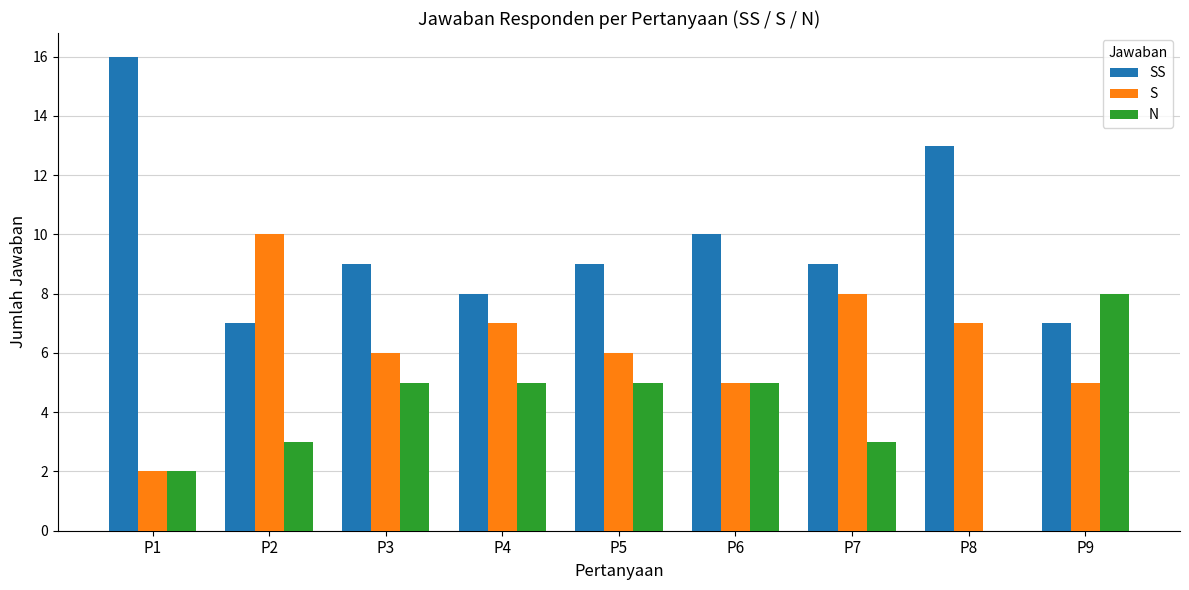

The value of S at P5 is 10. True or false?

False